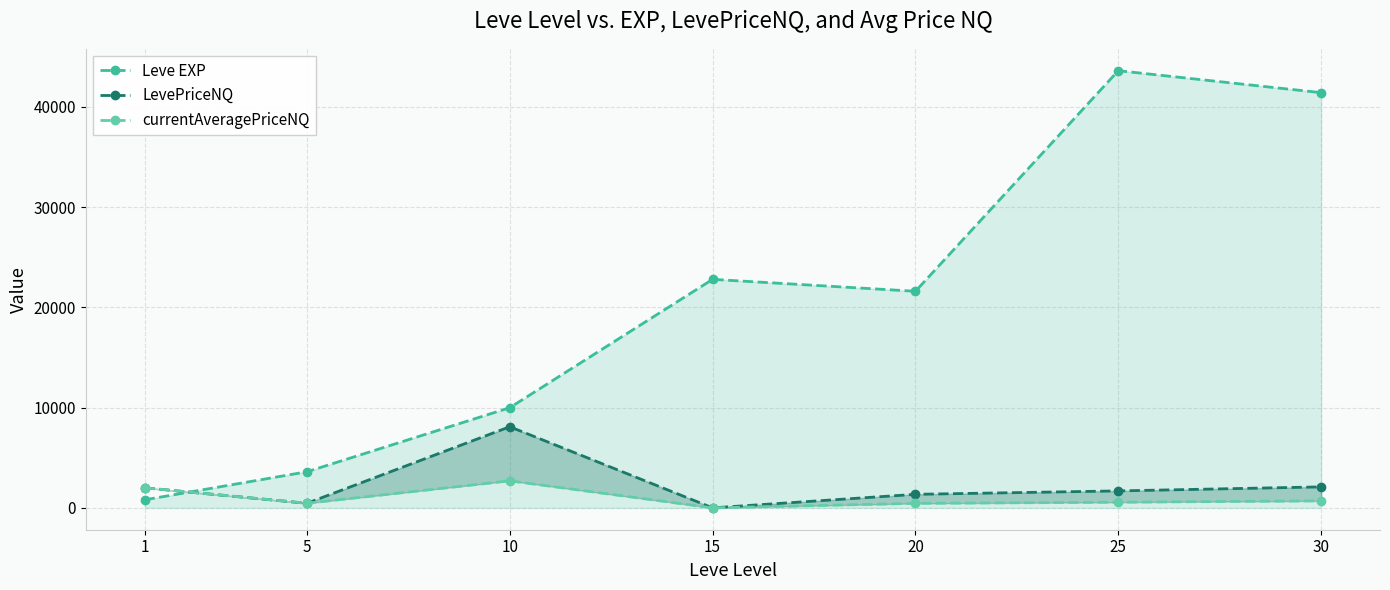

How many values in the Leve EXP series are below 21600?

3